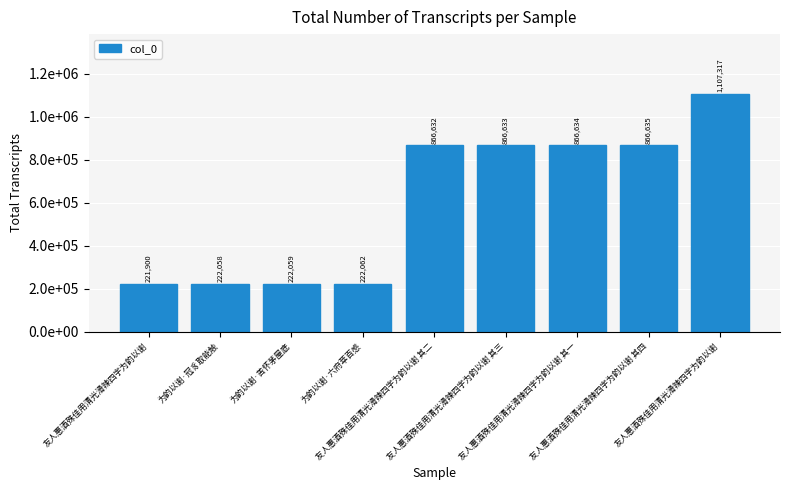

Is it true that the value at 友人惠酒殊佳用清光滑辣四字为韵以谢 is 328160?

False